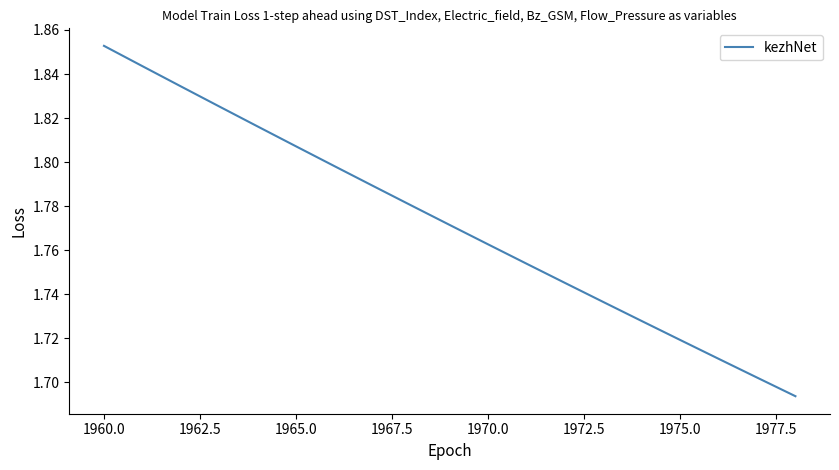

At which category does the chart reach its peak across all series?

1960.0